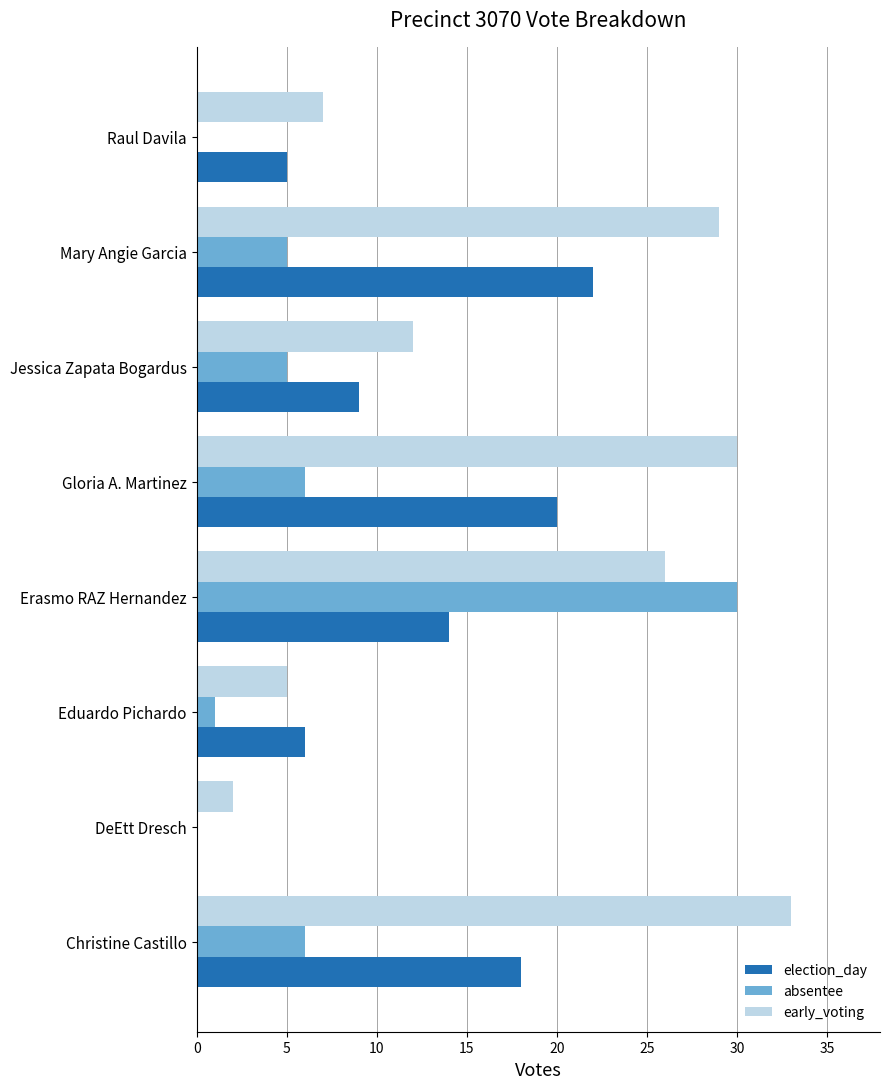

Which series has the largest total across all categories?

early_voting